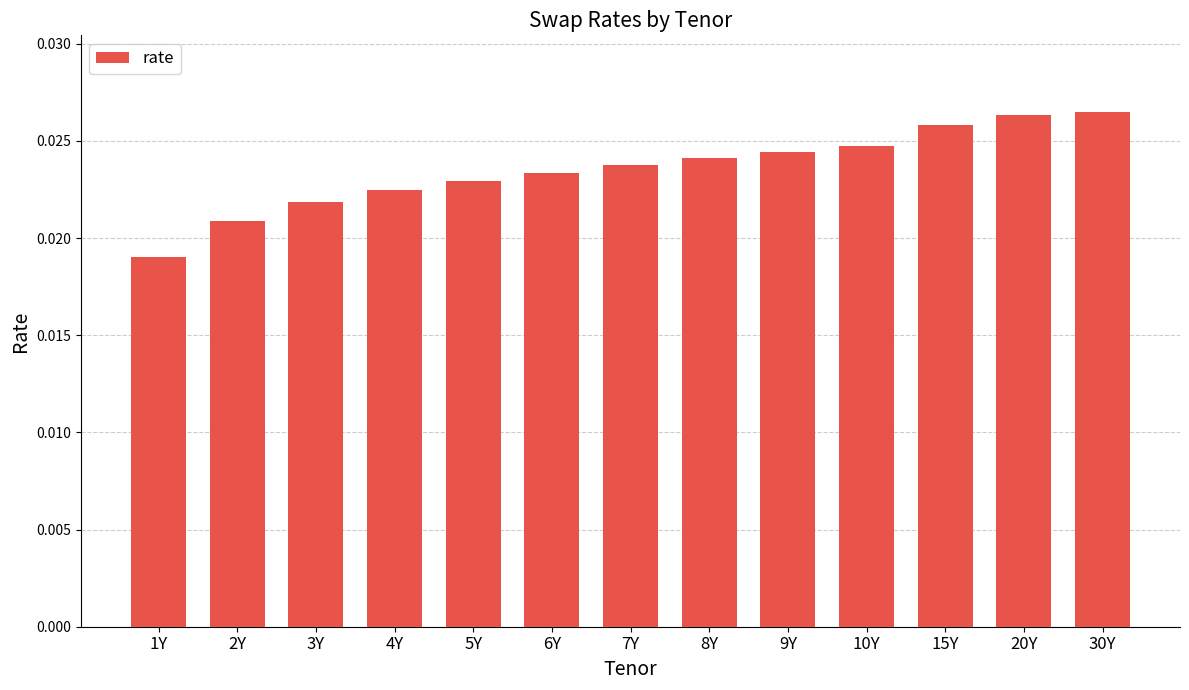

What is the sum of all values?

0.3